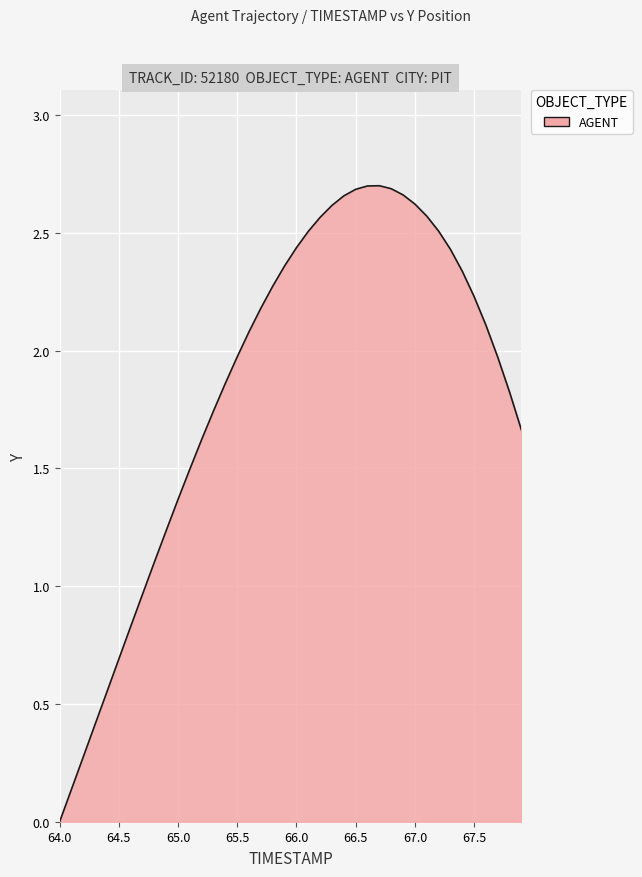

What is the sum of all values?

73.6